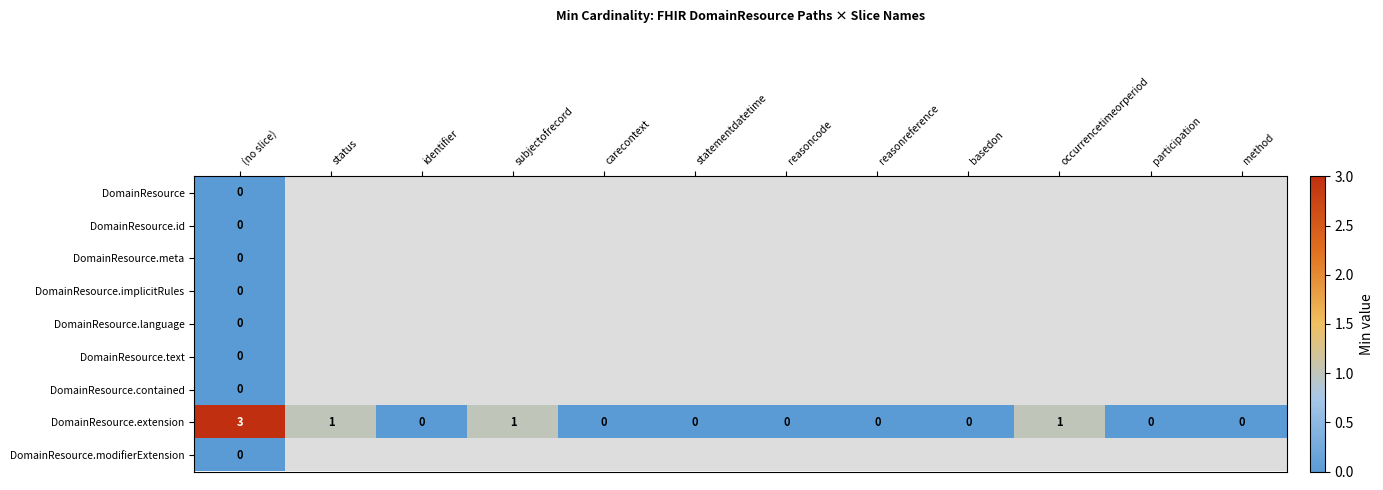

At how many categories does at least one series exceed 2?

1